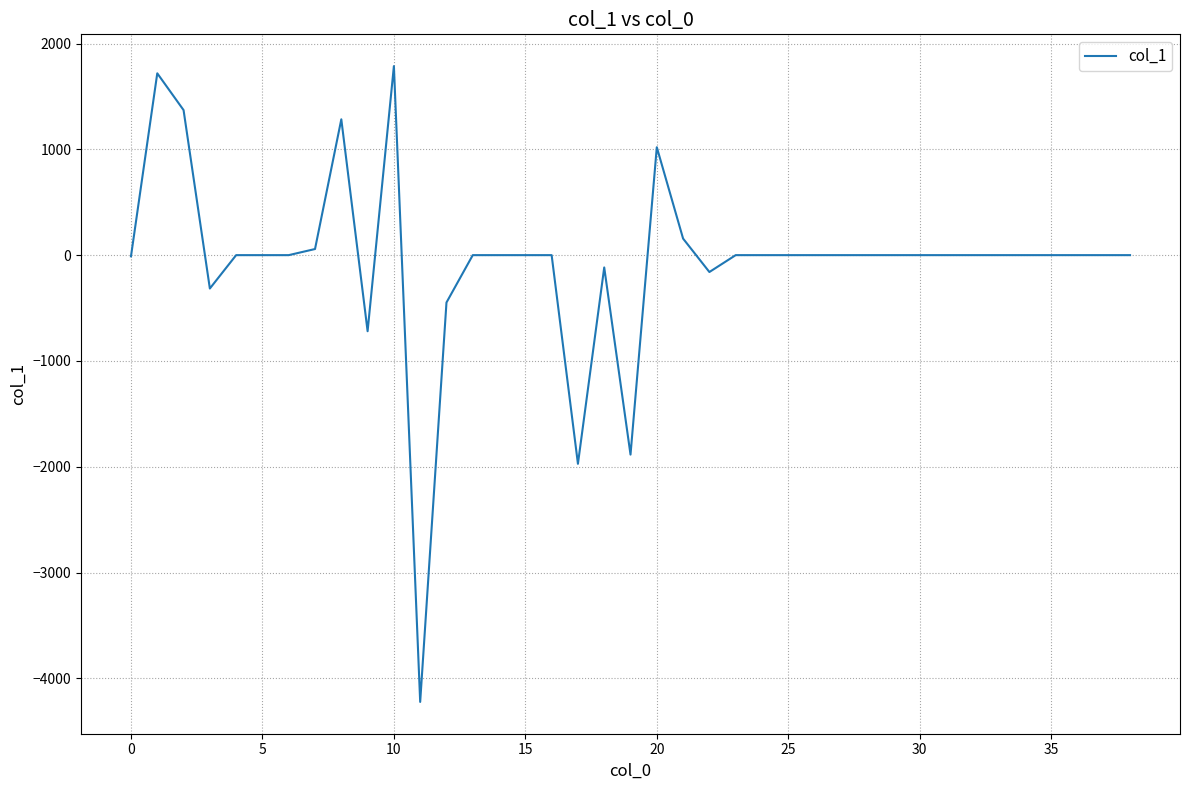

What is the difference between the maximum and minimum values?

6008.5